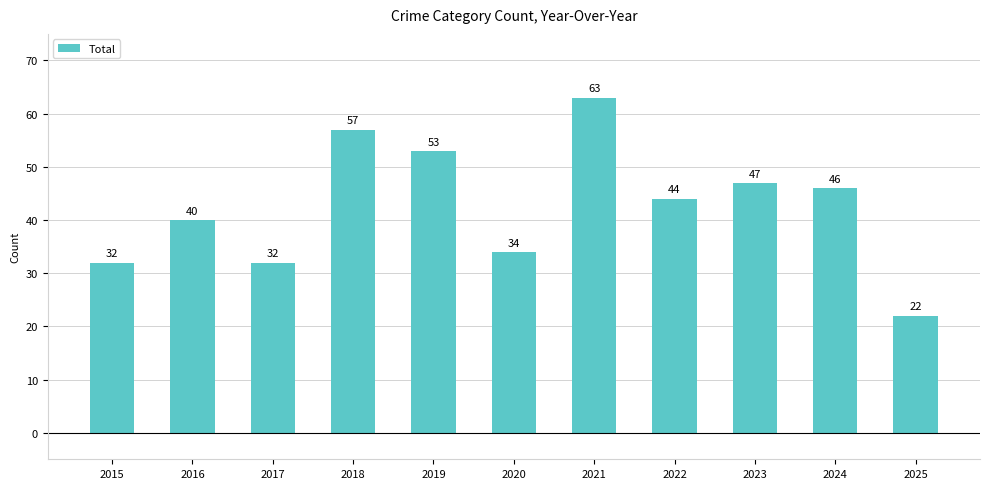

What is the change in value from 2016 to 2025?

-18